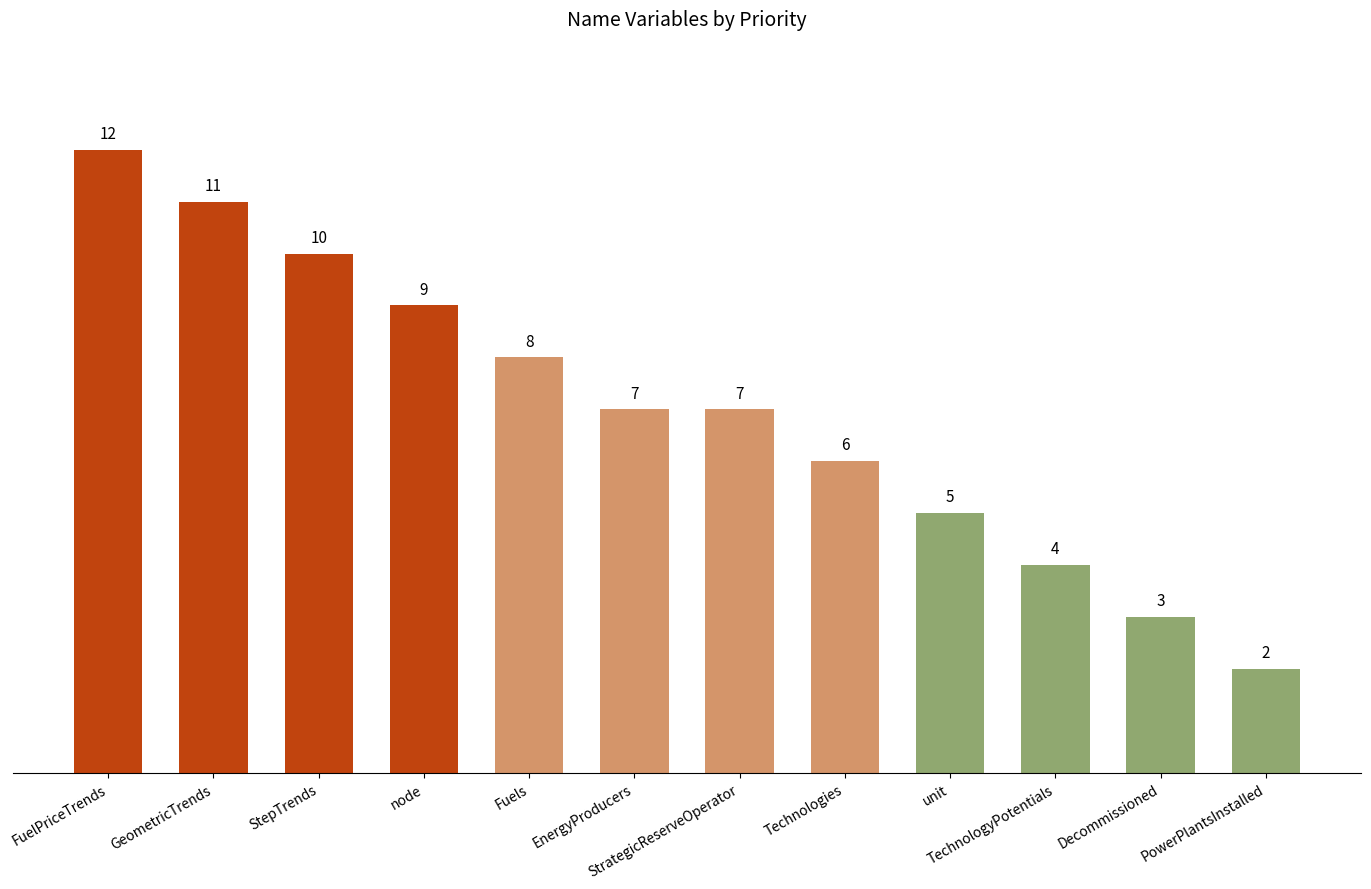

Is it true that the value at EnergyProducers is 12?

False